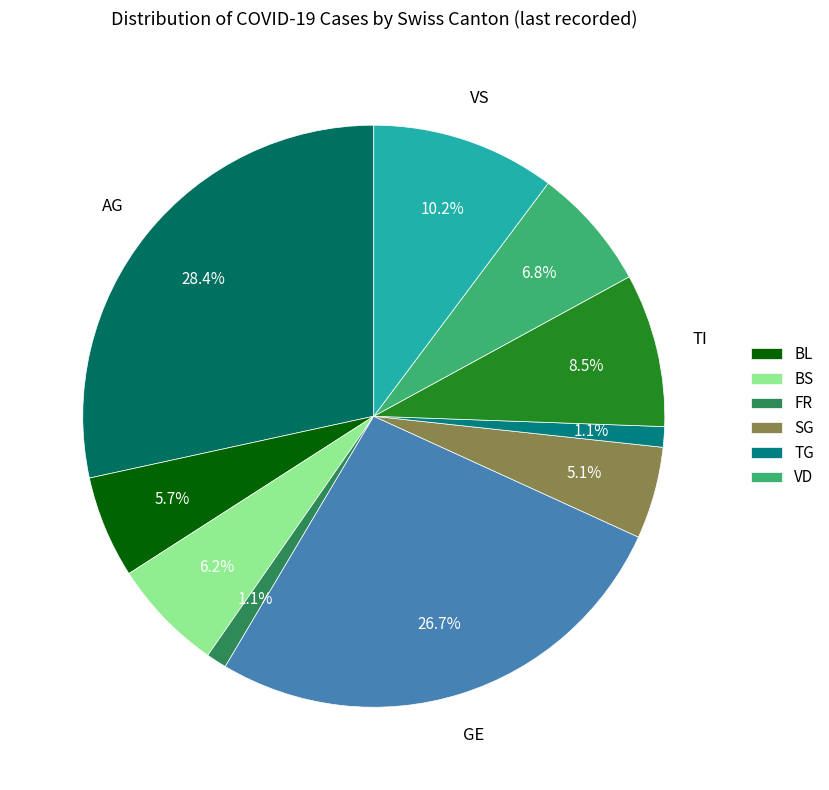

How many slices are in this pie chart?

10